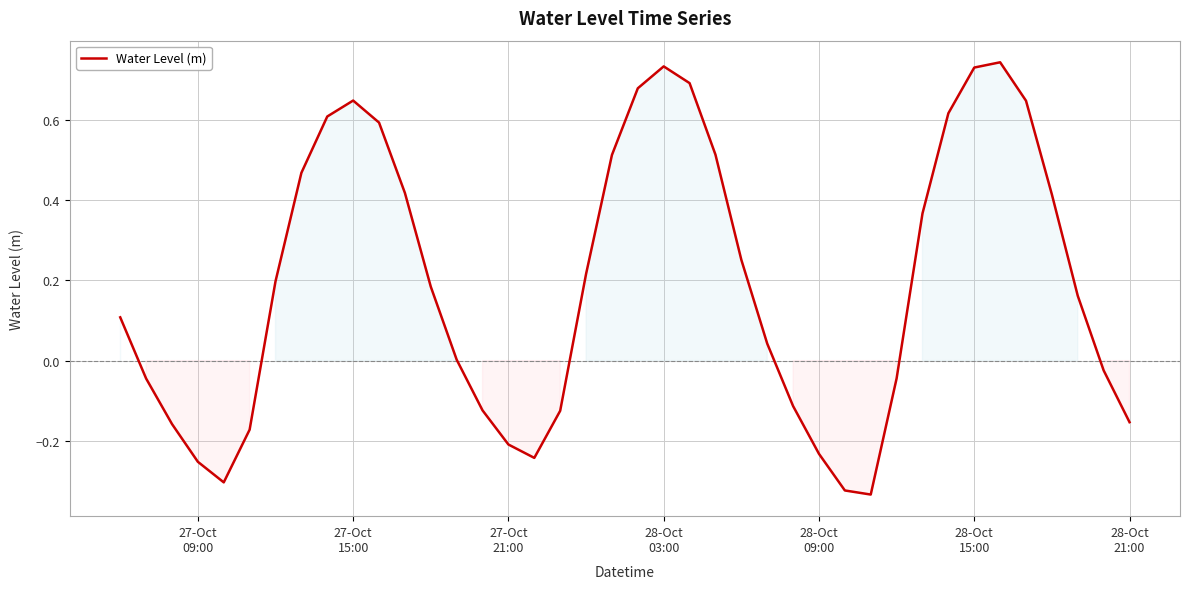

What is the difference between the maximum and minimum values?

1.1